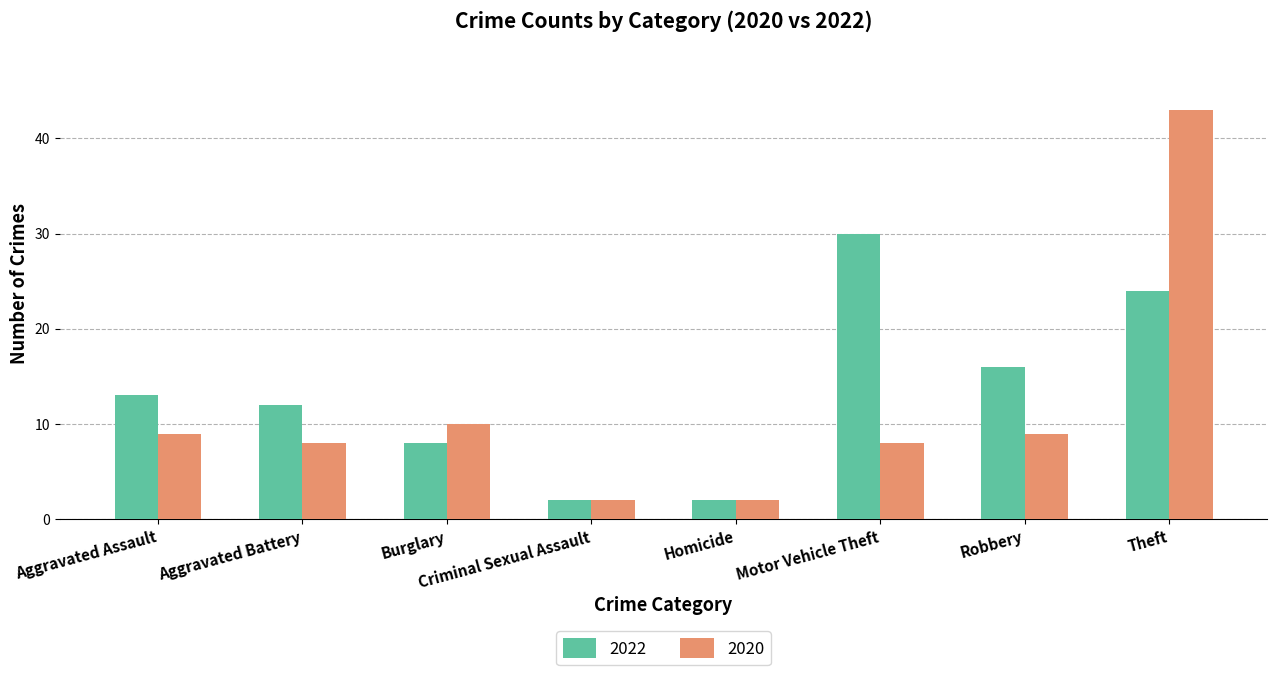

What is the highest value of the 2022 series?

30